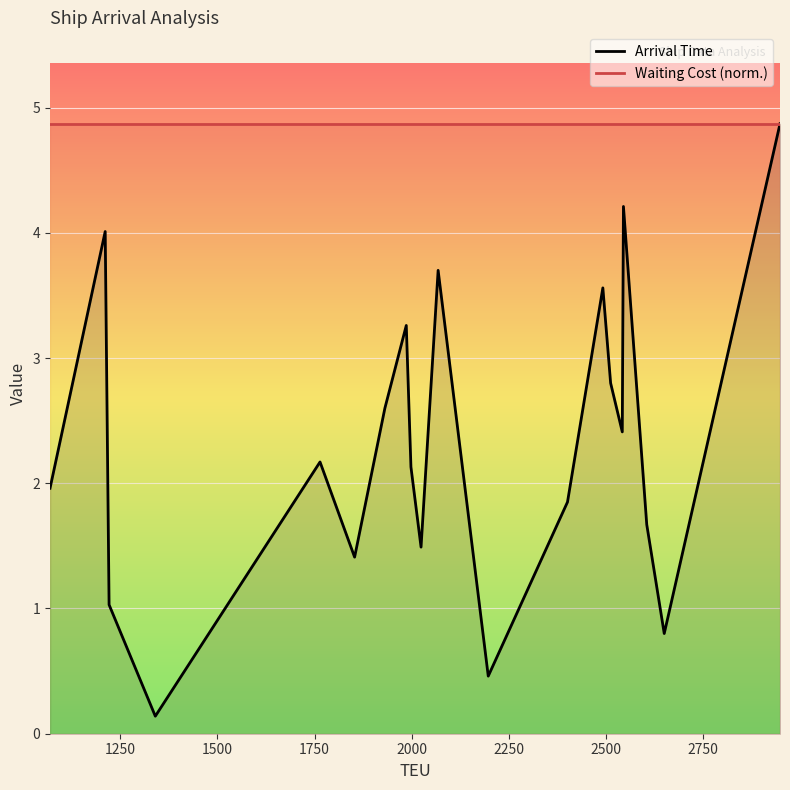

Reading right to left, transcribe all the data shown in this chart.

Arrival Time: 4.9	0.8	1.7	4.2	2.4	2.8	3.6	1.9	0.5	3.7	1.5	2.1	3.3	2.6	1.4	2.2	0.1	1.0	4.0	2.0
Waiting Cost (norm.): 4.9	4.9	4.9	4.9	4.9	4.9	4.9	4.9	4.9	4.9	4.9	4.9	4.9	4.9	4.9	4.9	4.9	4.9	4.9	4.9